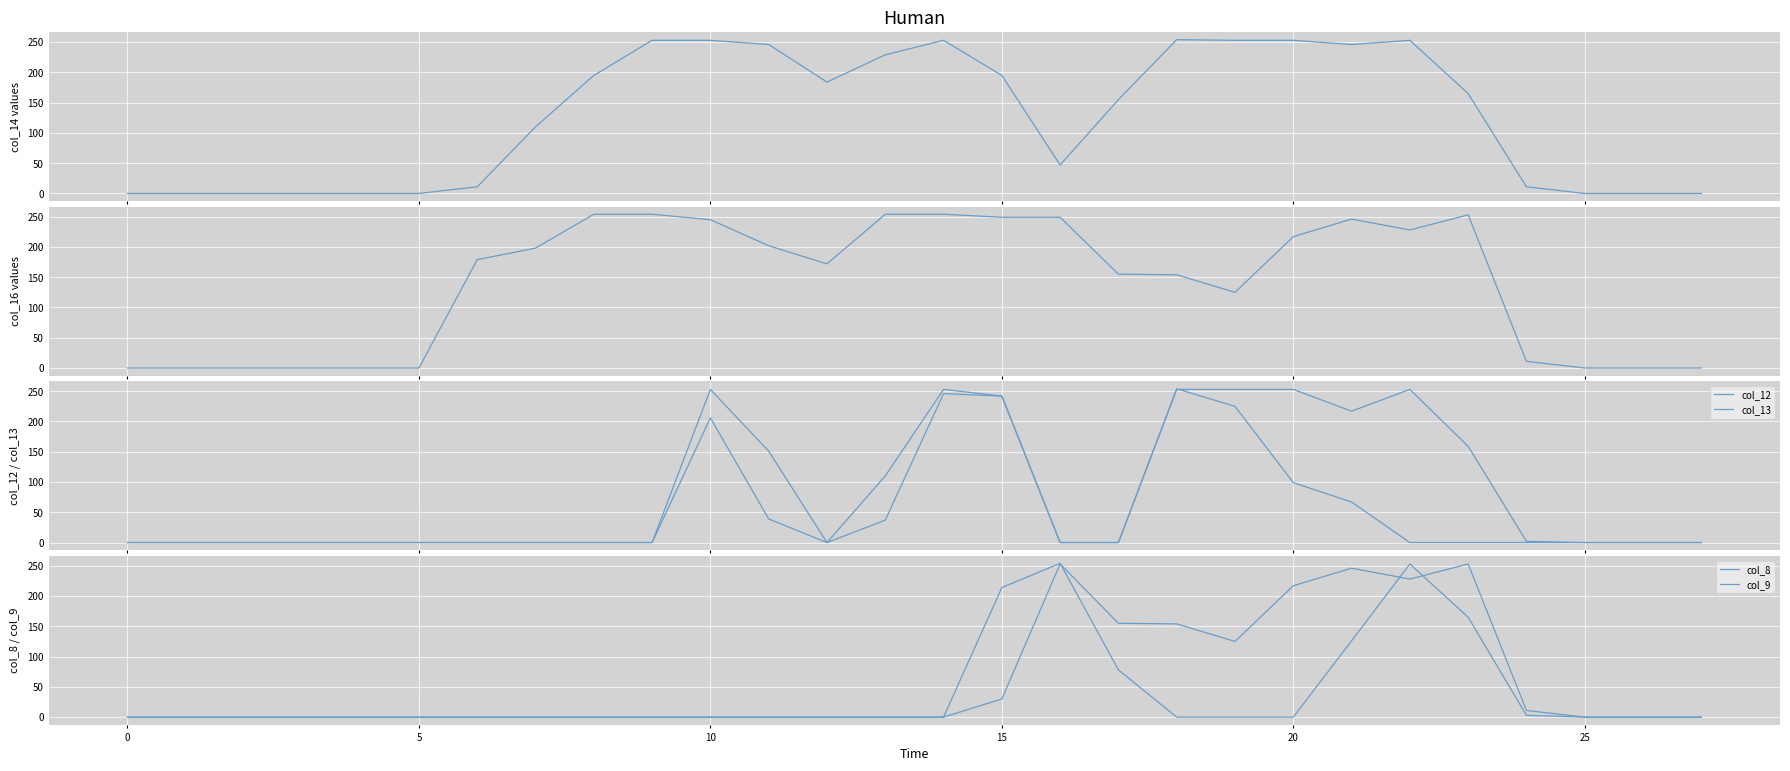

Count the col_12 values in the range 0 to 67.

22